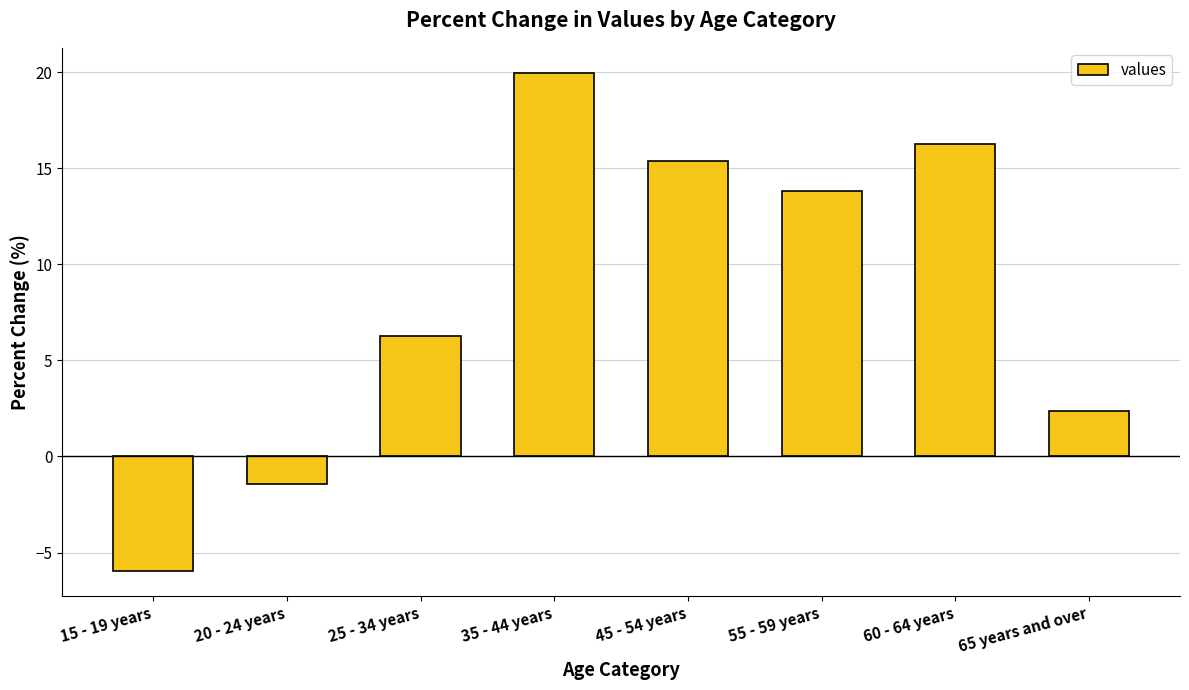

What is the average value?

8.3